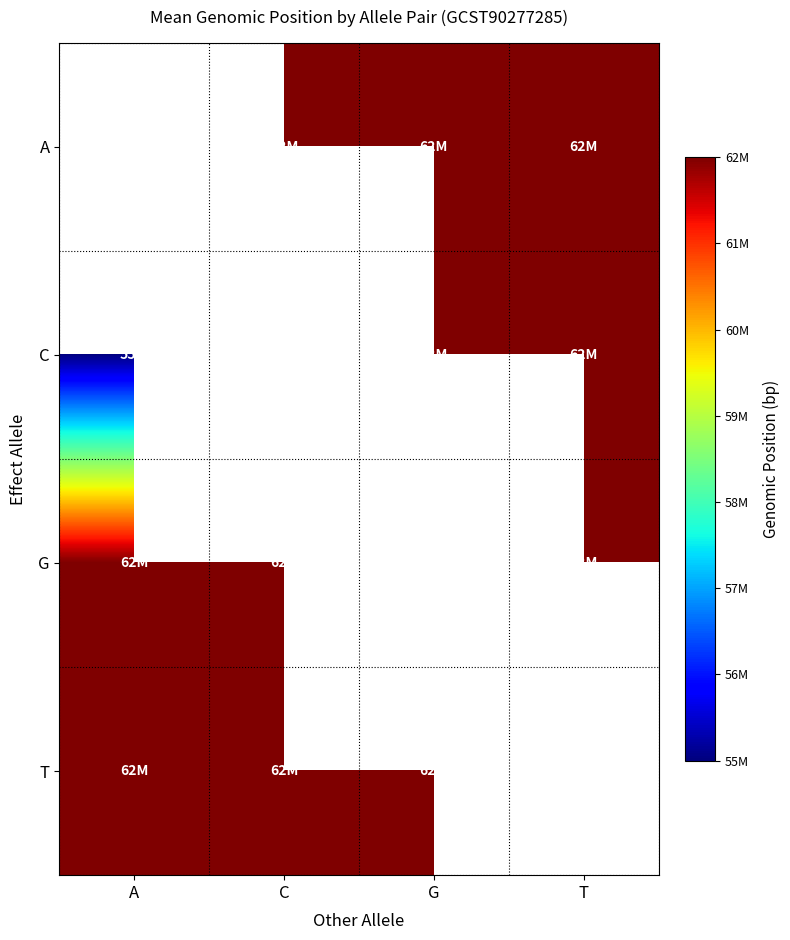

What is the minimum value shown in the chart?

55205223.0